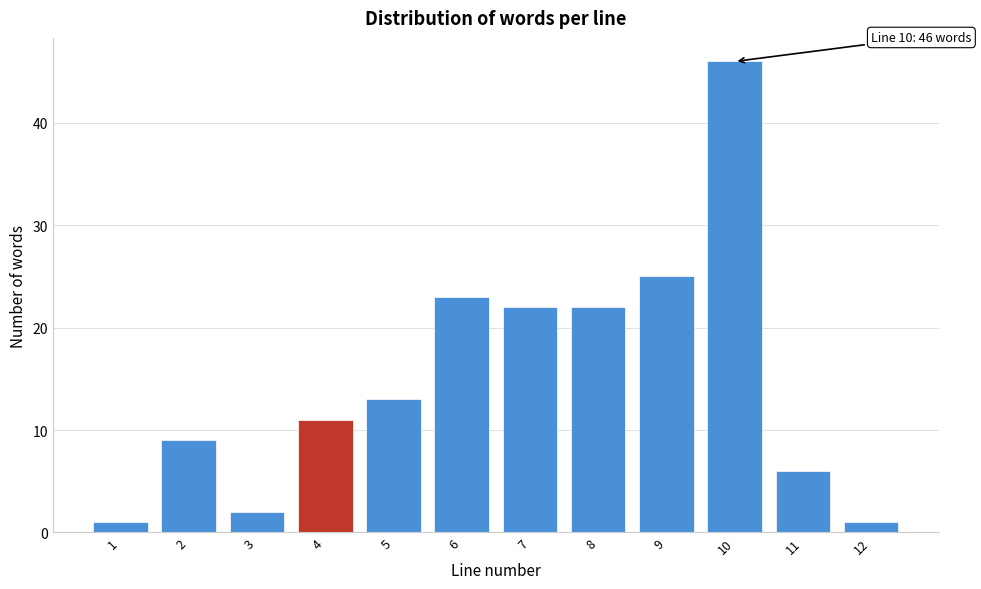

Reading left to right, list all the values displayed in this chart.

1=1	2=9	3=2	4=11	5=13	6=23	7=22	8=22	9=25	10=46	11=6	12=1